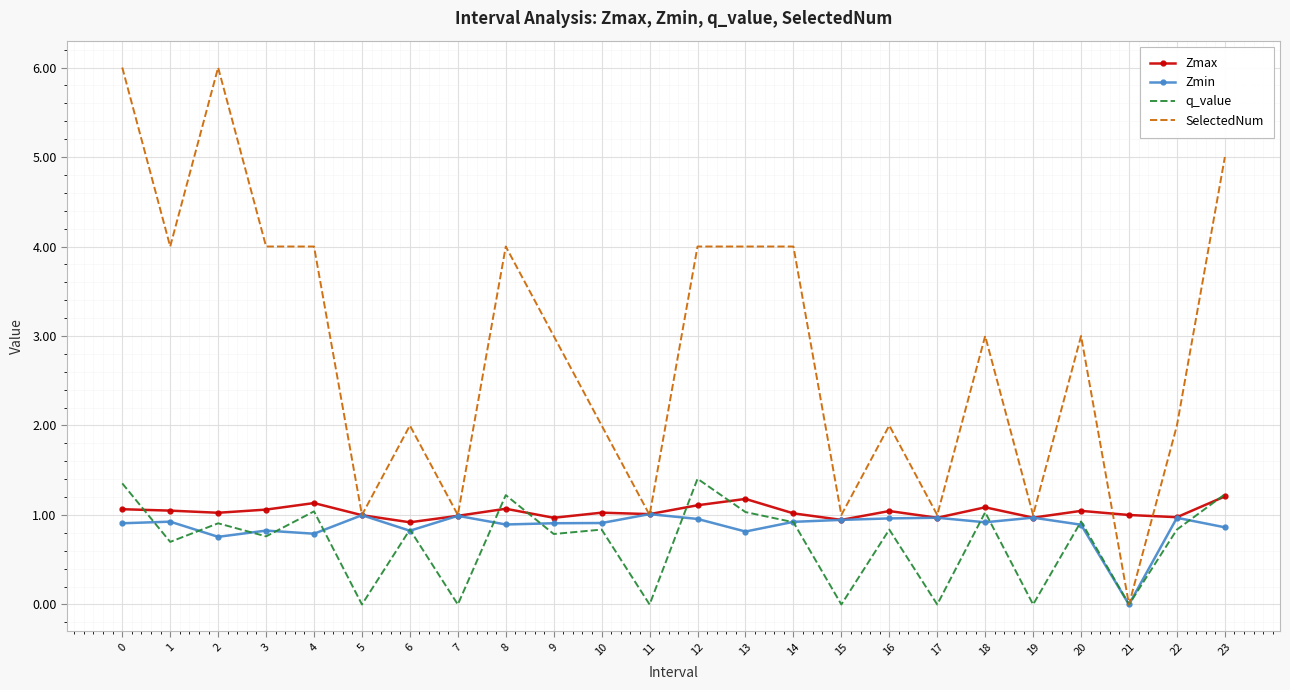

What is the difference between the highest and lowest values at 18?

2.1